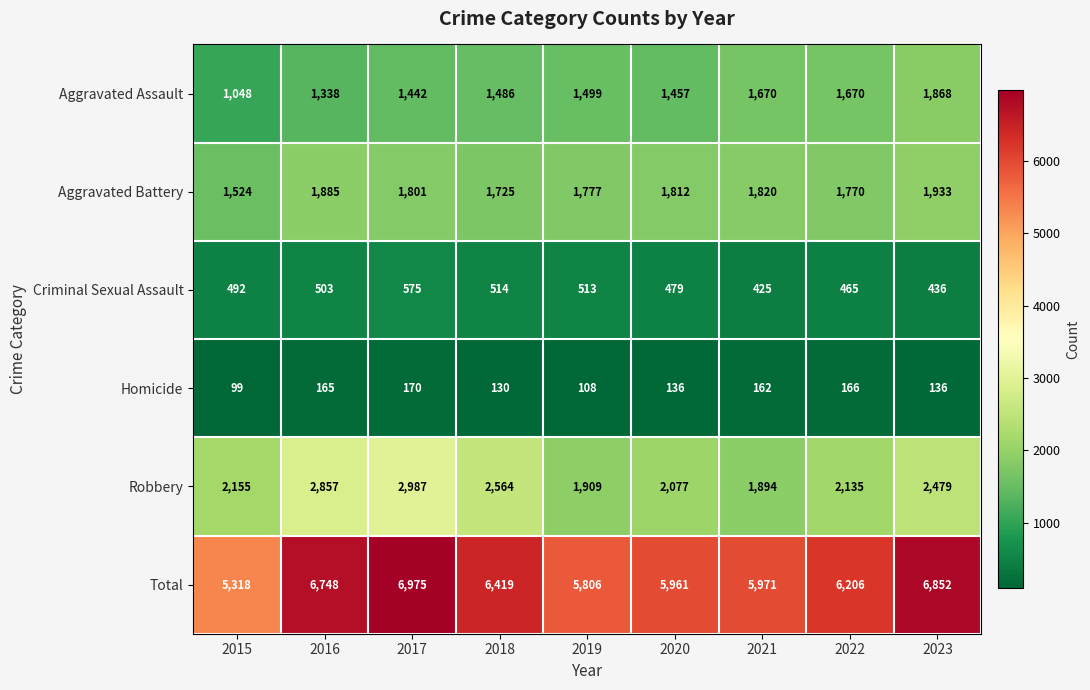

Rank the series at 2019 from lowest to highest value.

Homicide, Criminal Sexual Assault, Aggravated Assault, Aggravated Battery, Robbery, Total